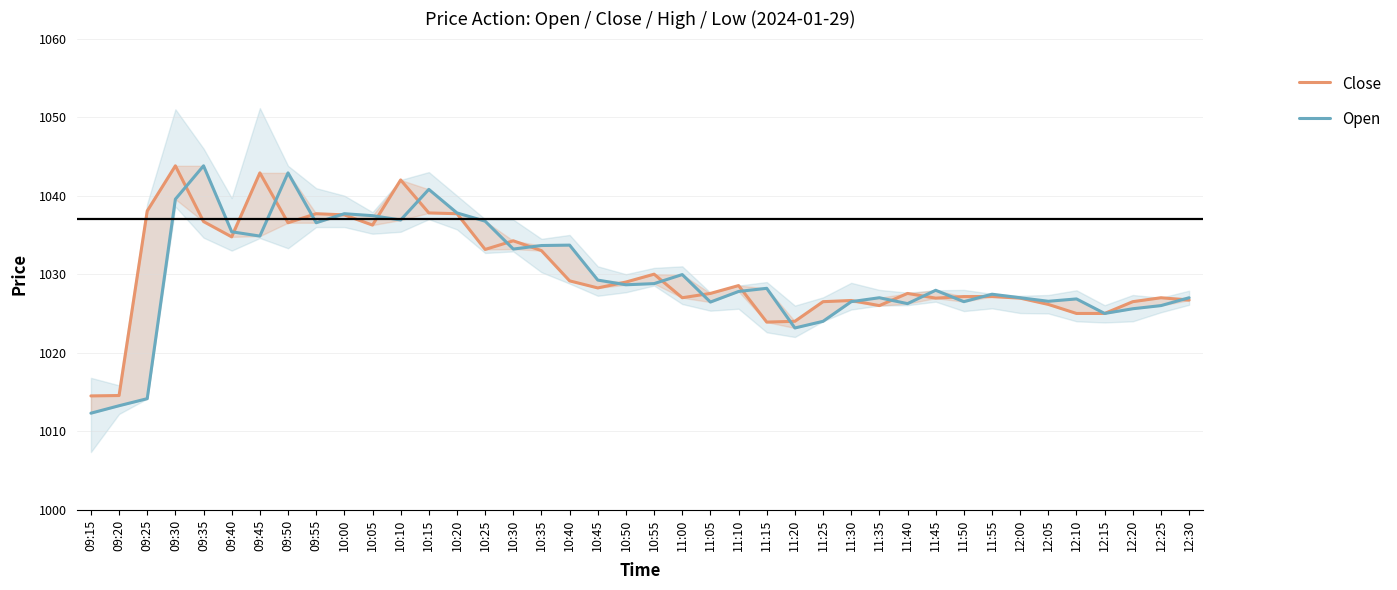

Is the value of Close at 10:55 greater than the value of Open at 10:15?

No